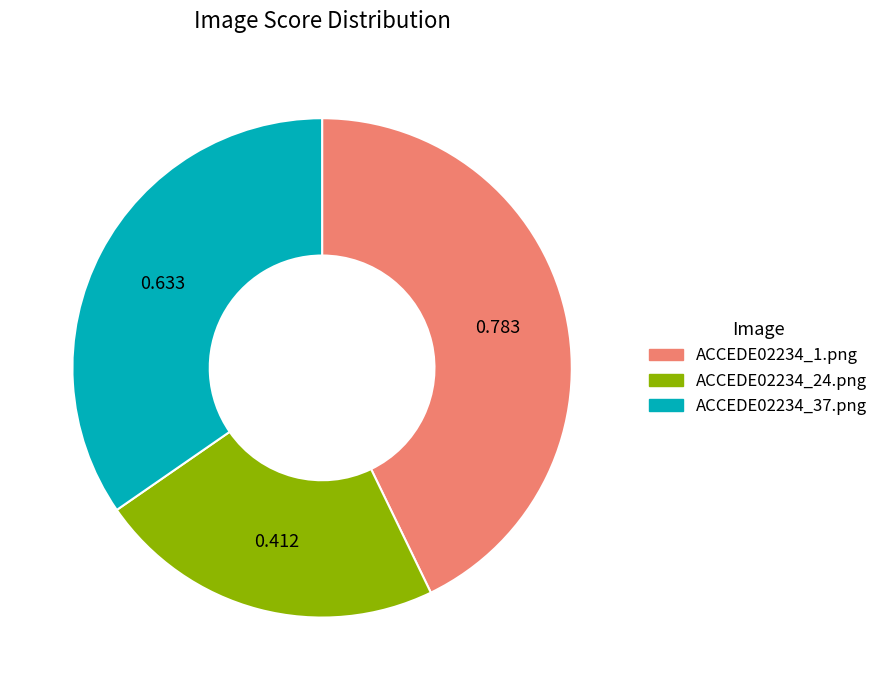

Is there a majority slice in this chart?

No